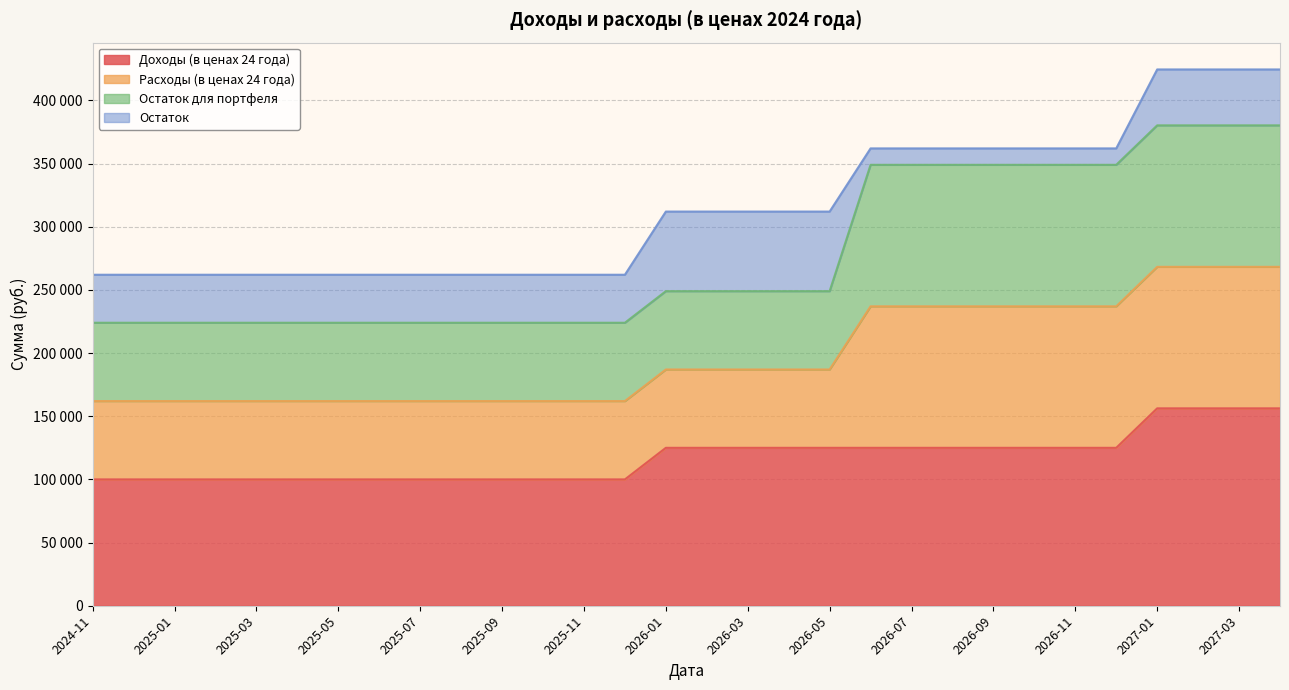

True or false: Доходы (в ценах 24 года) and Расходы (в ценах 24 года) cross at least once.

False